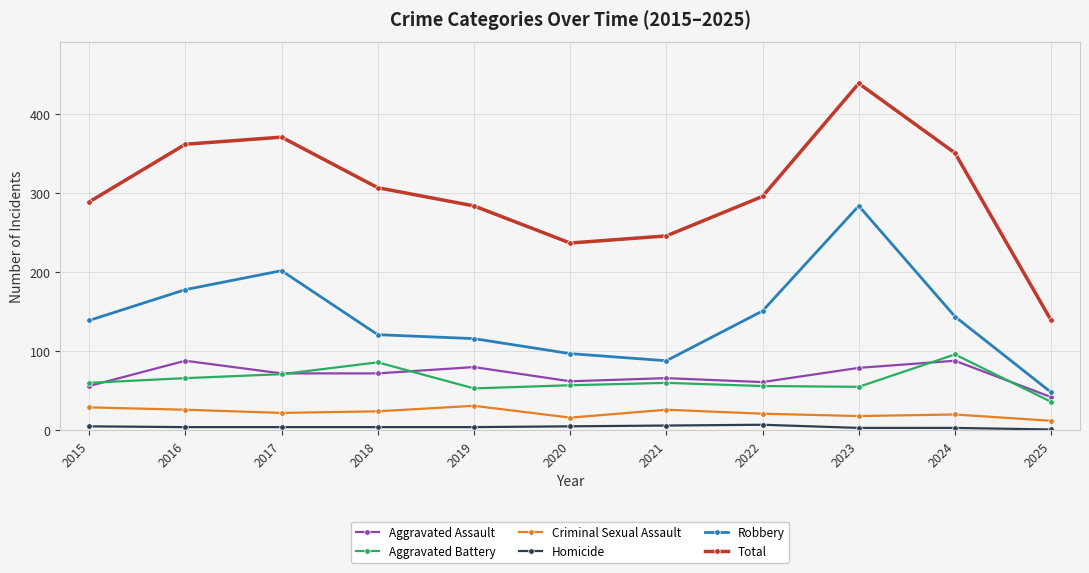

Count the Criminal Sexual Assault values in the range 18 to 26.

7